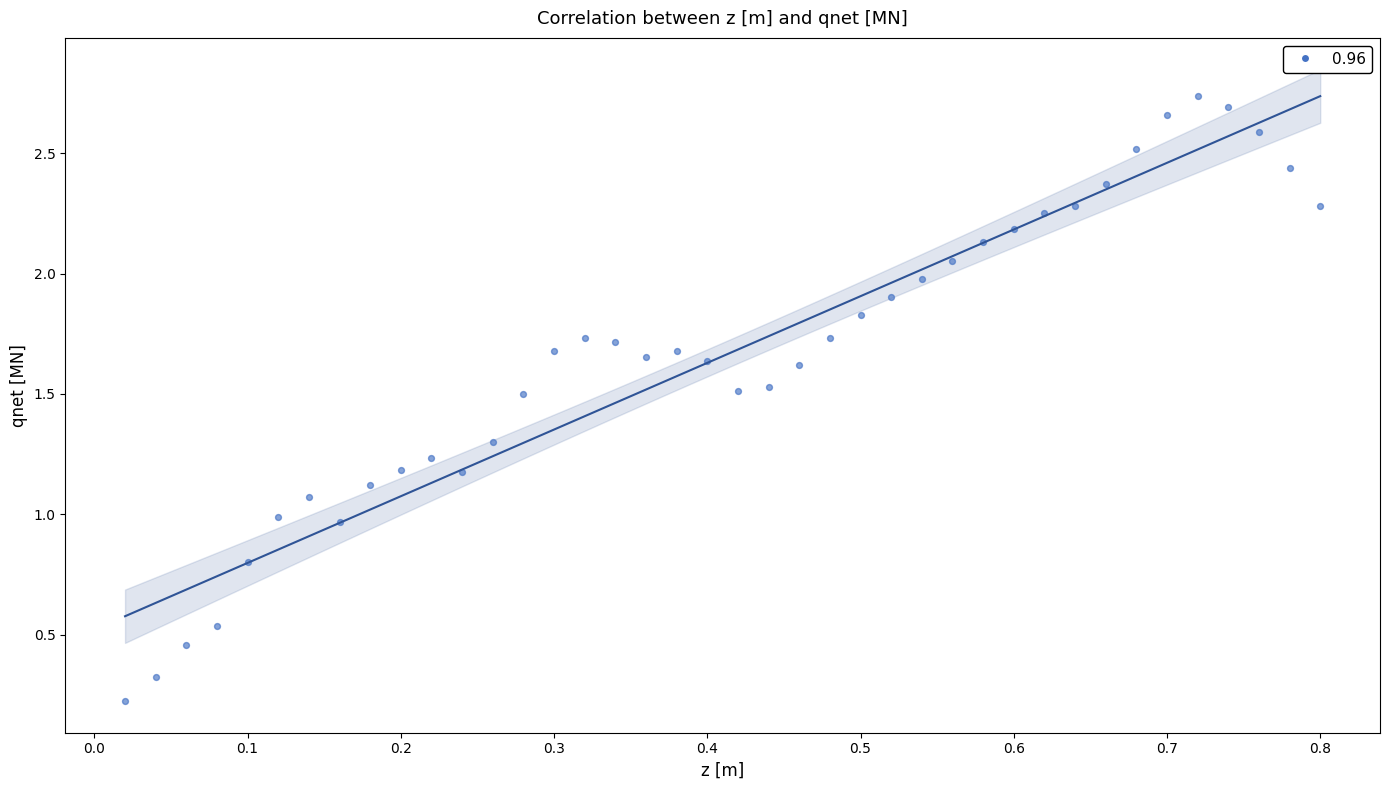

What is the range of Y values (max minus min)?

2.5